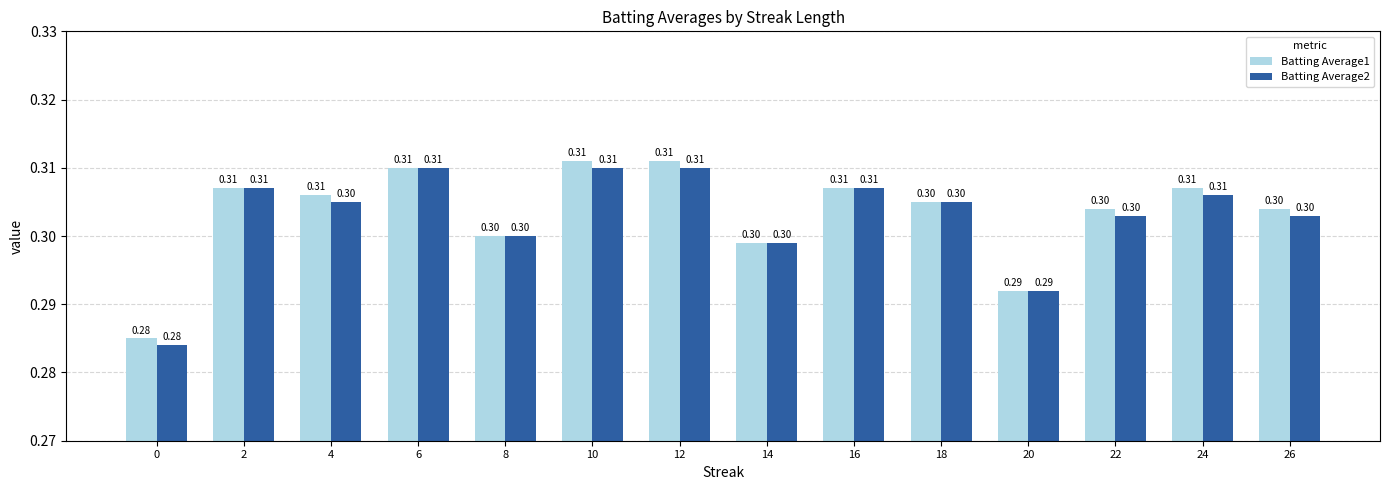

At how many categories does at least one series exceed 0?

14